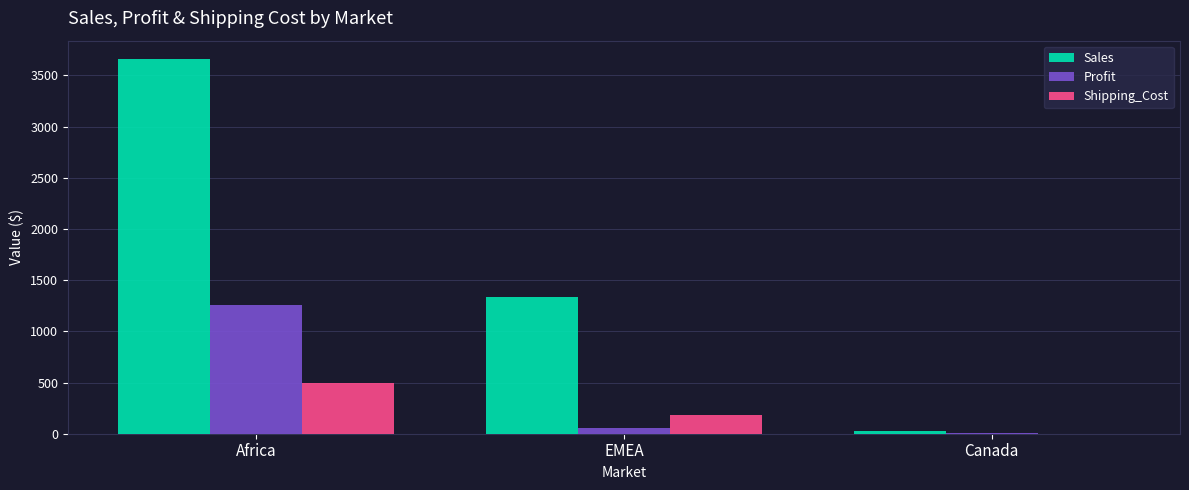

What is the maximum value shown in the chart?

3657.5